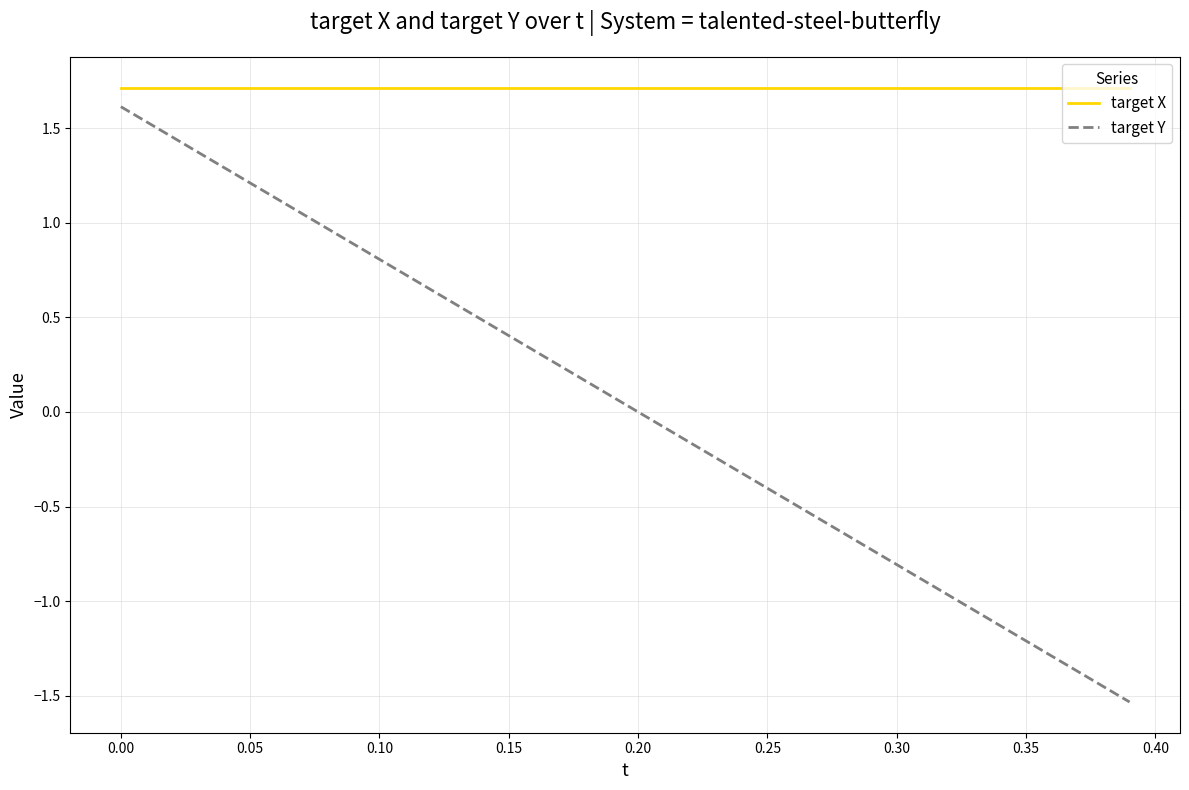

Which series has the largest range (max minus min)?

target Y